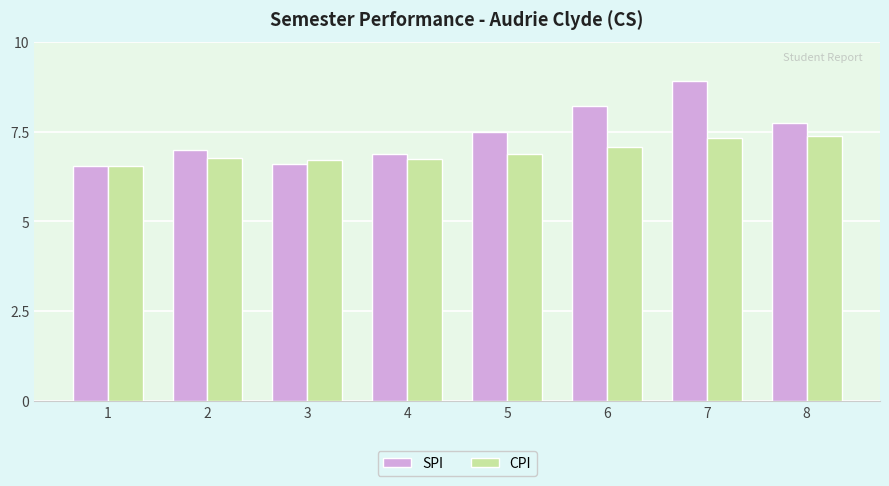

What is the average value of the SPI series?

7.4